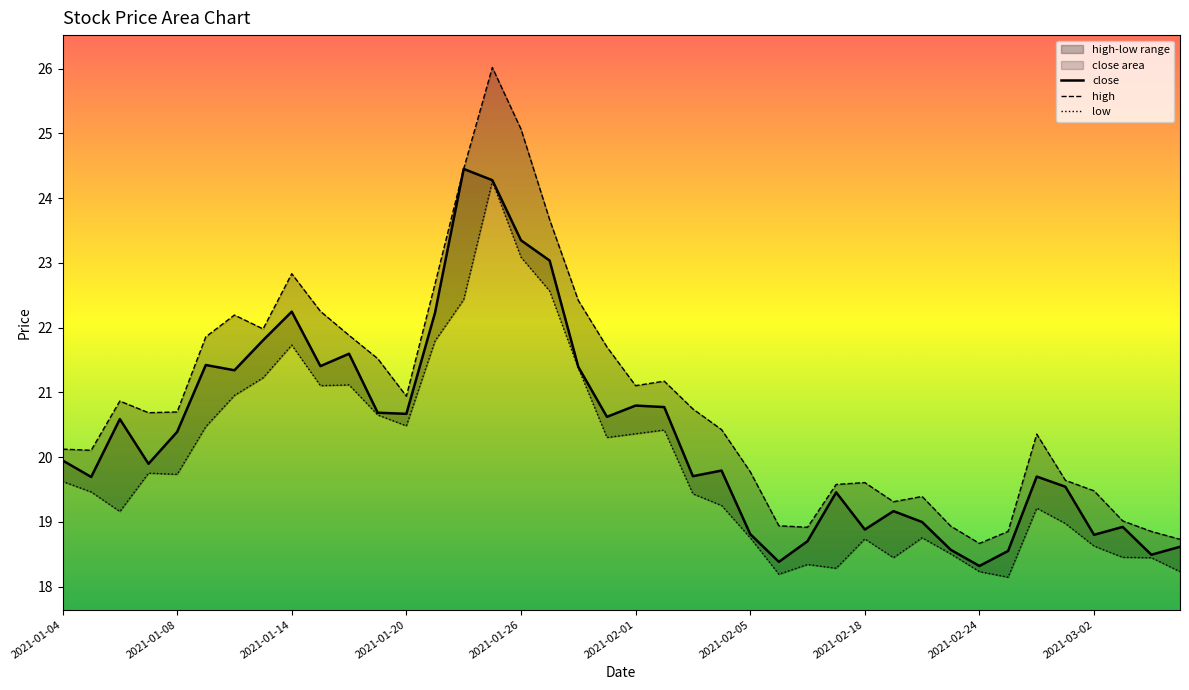

At which category does high reach its first local valley?

2021-01-08